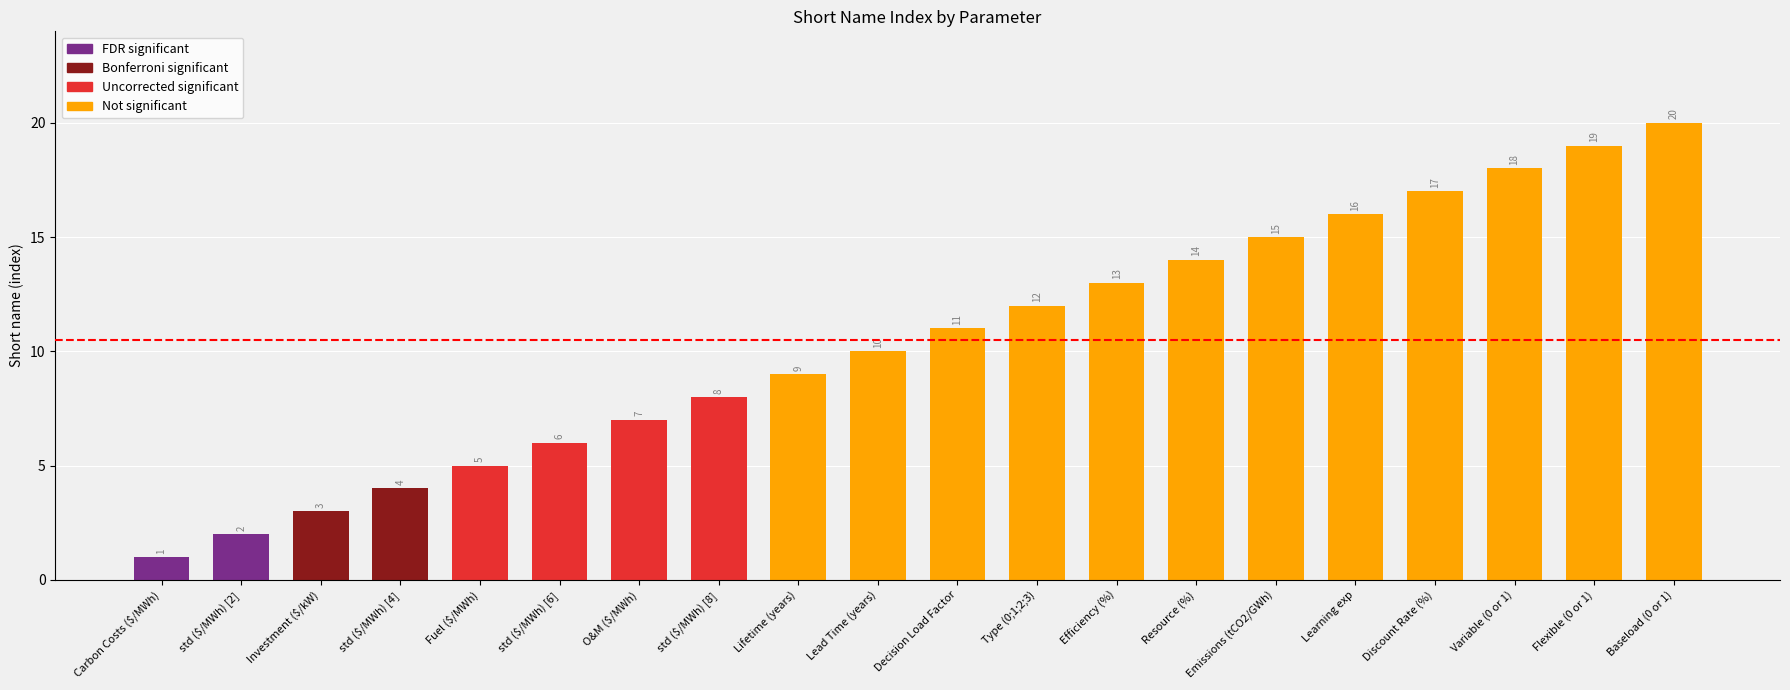

Which has a higher value, Baseload (0 or 1) or Resource (%)?

Baseload (0 or 1)